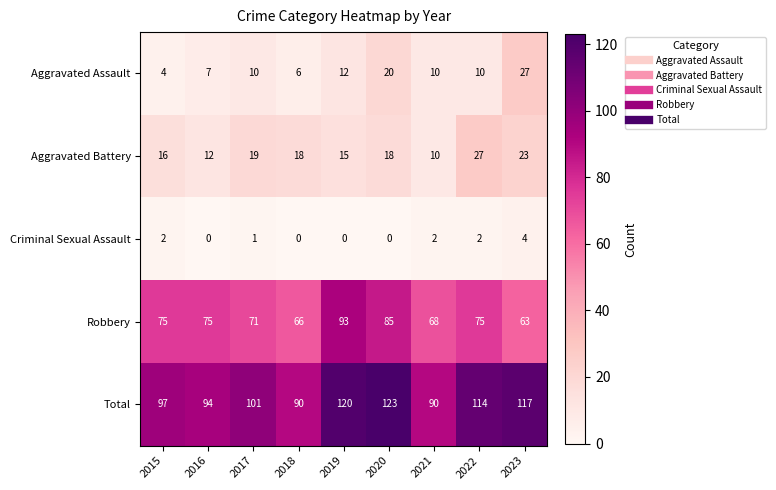

How many series are shown in this chart?

5